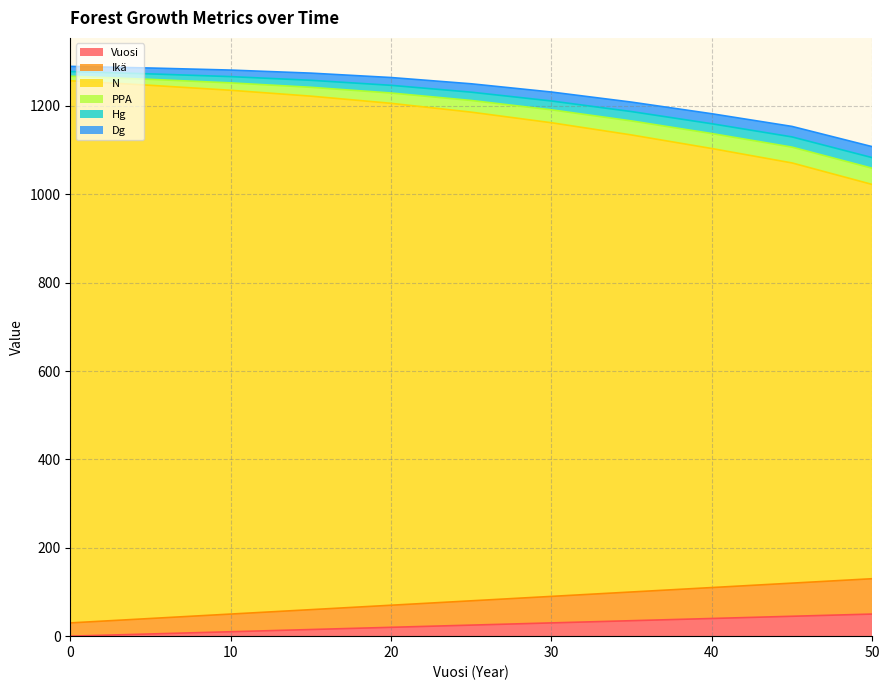

Rank the categories by Ikä value from lowest to highest.

0, 5, 10, 15, 20, 25, 30, 35, 40, 45, 50